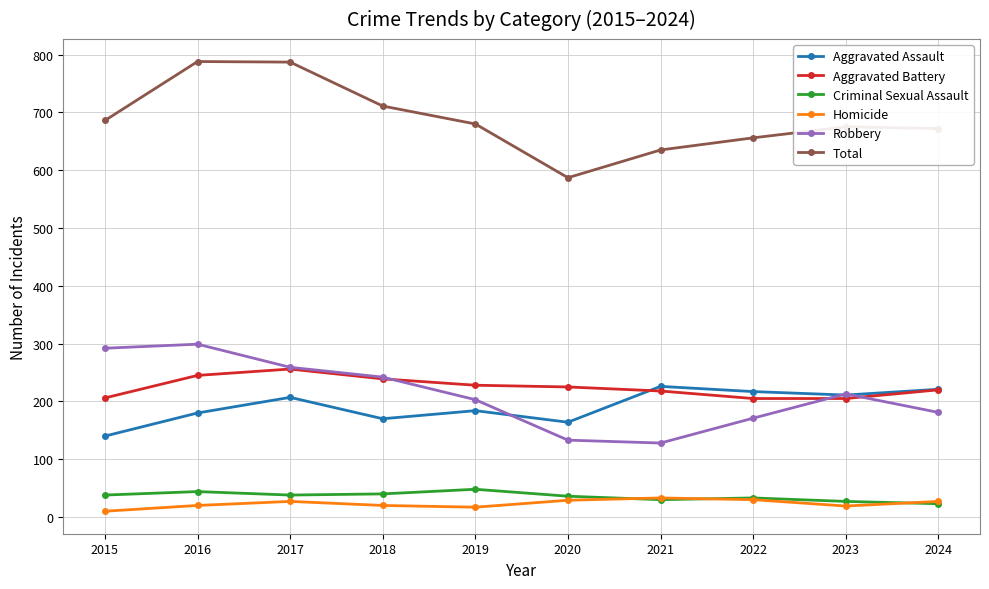

True or false: Total and Criminal Sexual Assault cross at least once.

False